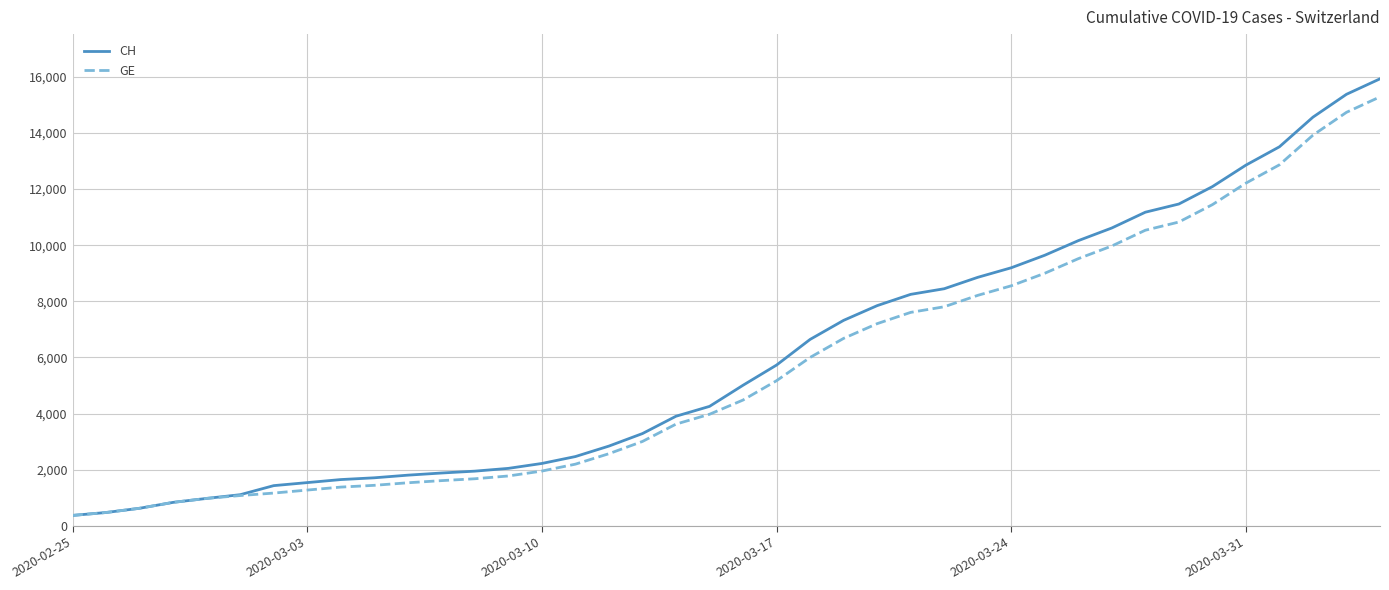

What is the greatest value displayed?

15926